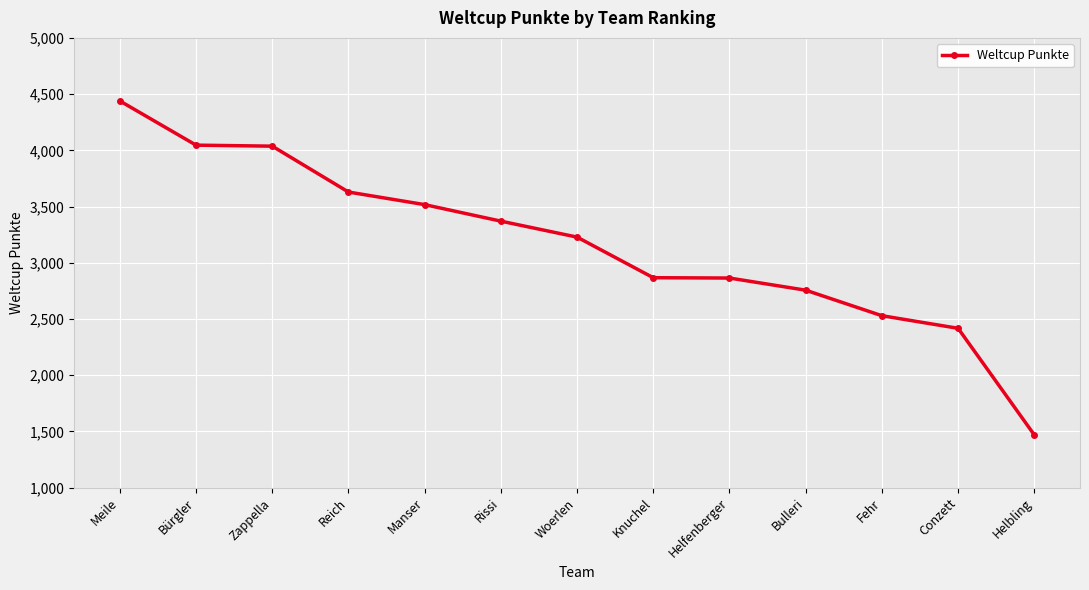

What is the minimum value shown in the chart?

1469